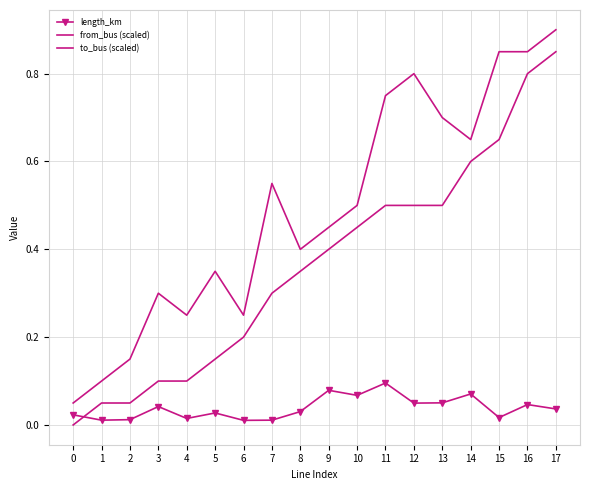

Where do length_km and from_bus (scaled) first cross each other?

0 and 1